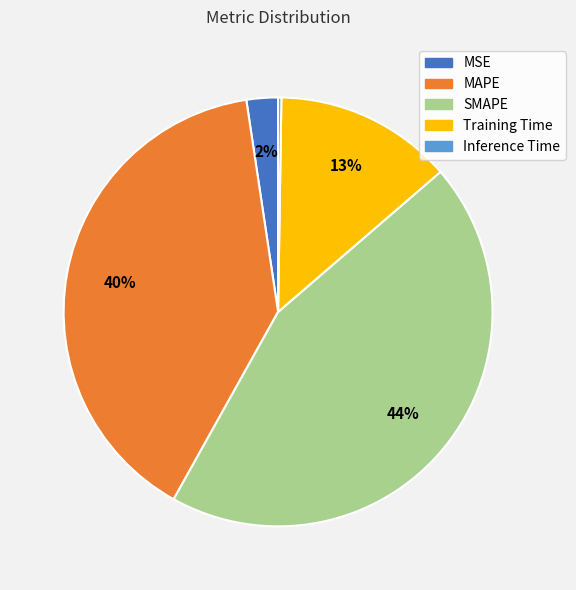

Which slice is the largest?

SMAPE